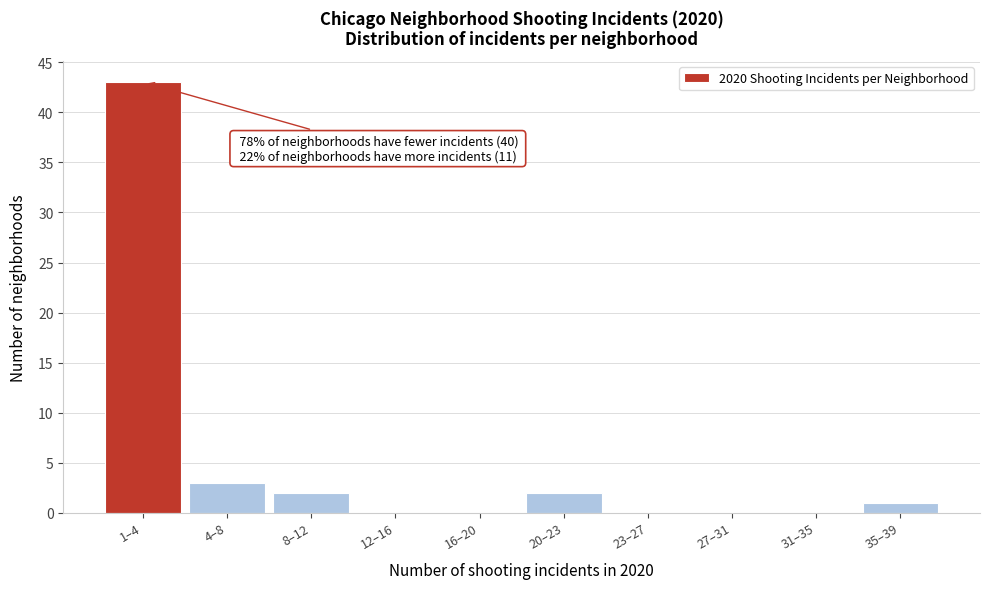

At which category does the chart reach its peak across all series?

1–4